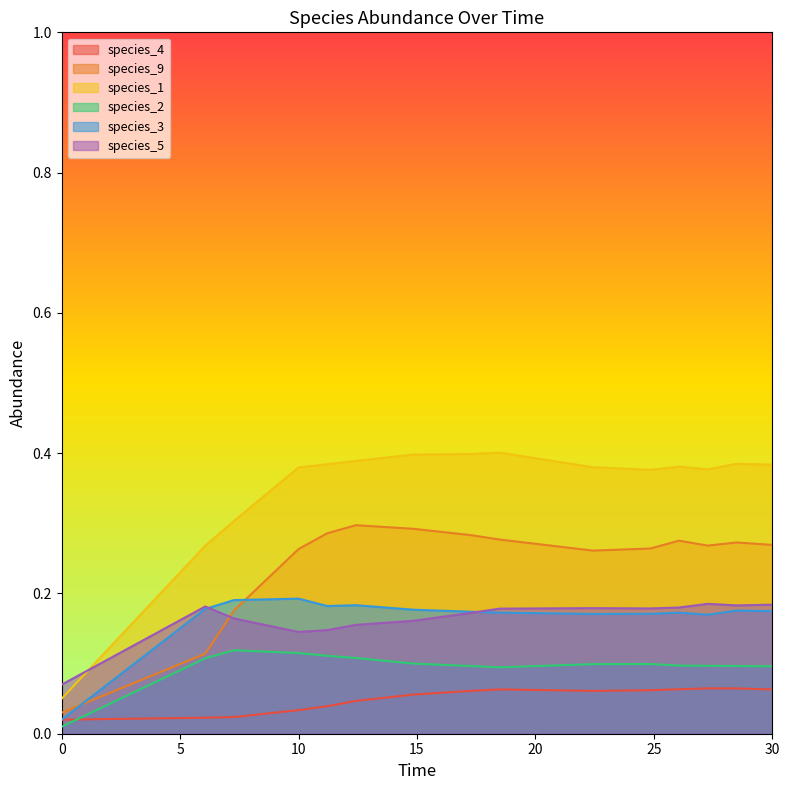

Which series has the widest spread of values?

species_1